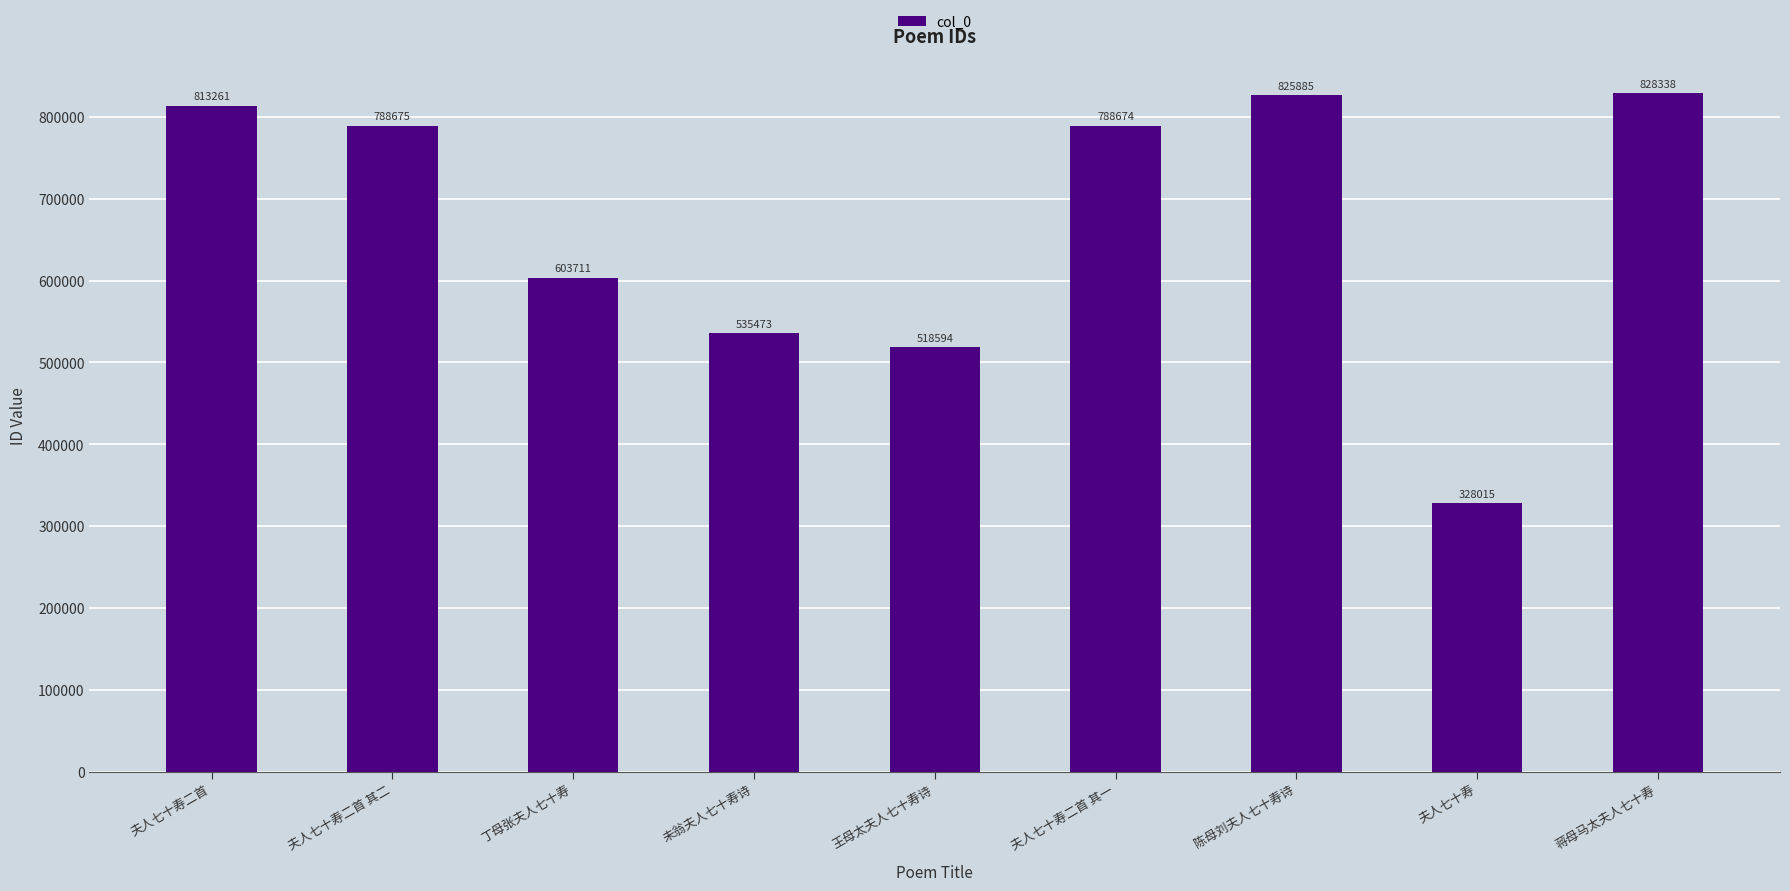

What is the label of the 1st bar from the right?

蒋母马太夫人七十寿